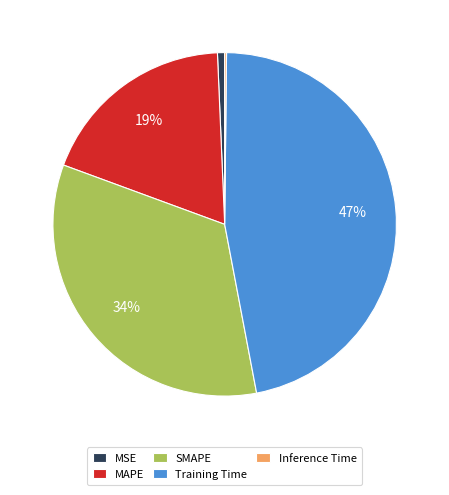

Is the sum of Training Time and SMAPE greater than half?

Yes